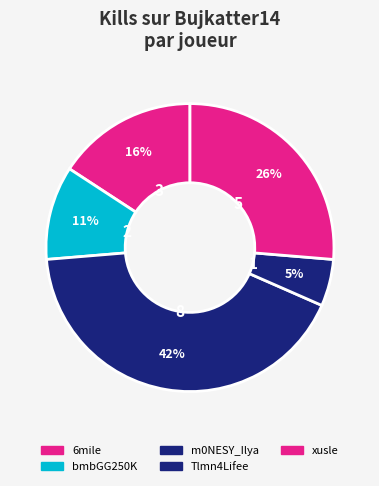

How many slices are in this pie chart?

5